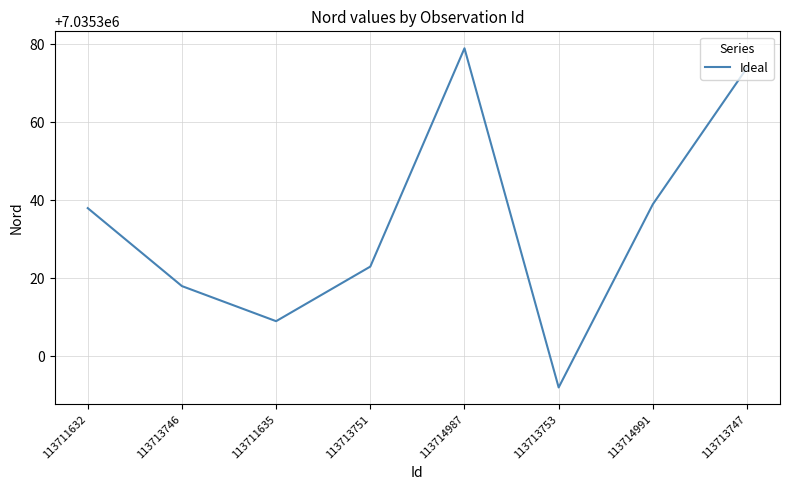

What is the difference between the second highest and minimum values?

82